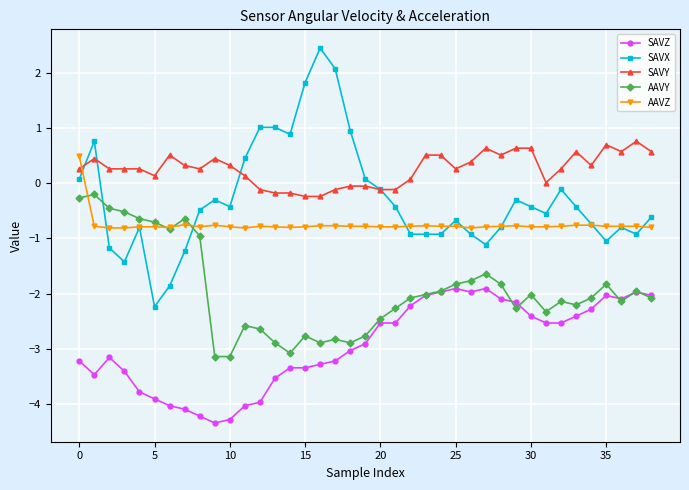

Which series has the largest range (max minus min)?

SAVX